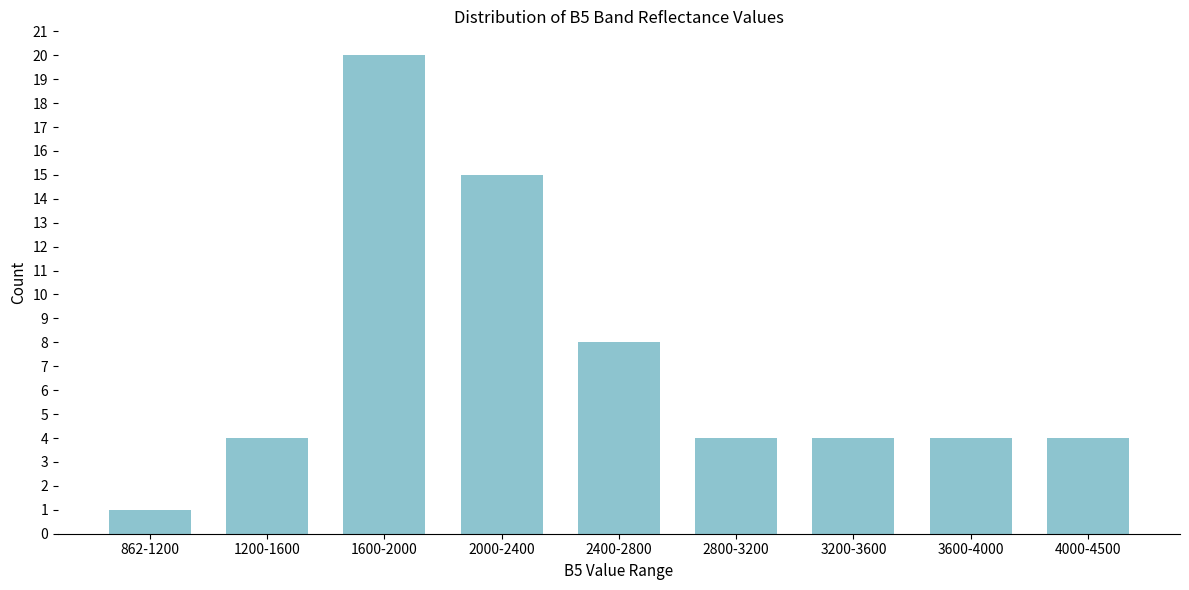

Reading left to right, list all the values displayed in this chart.

1	4	20	15	8	4	4	4	4